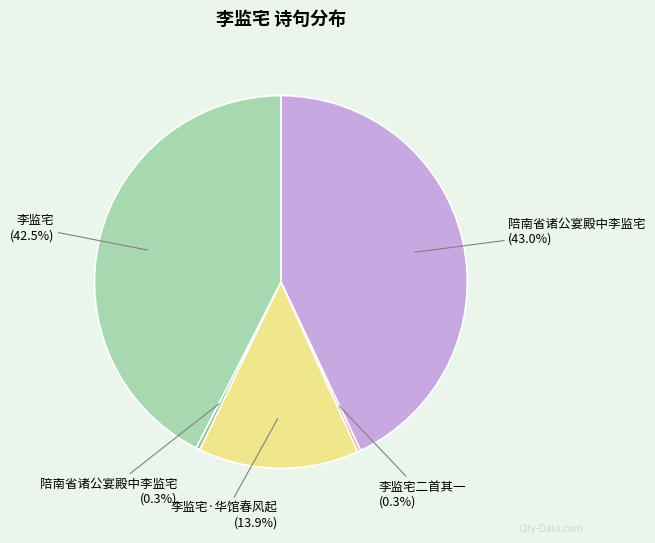

Does any single category account for the majority?

No